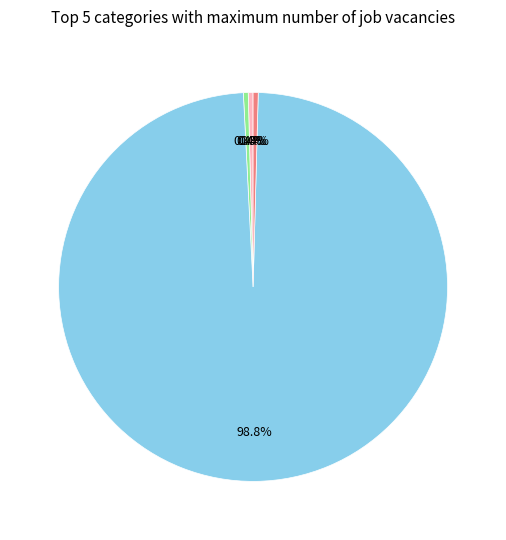

Is there any slice that represents more than half of the pie?

Yes